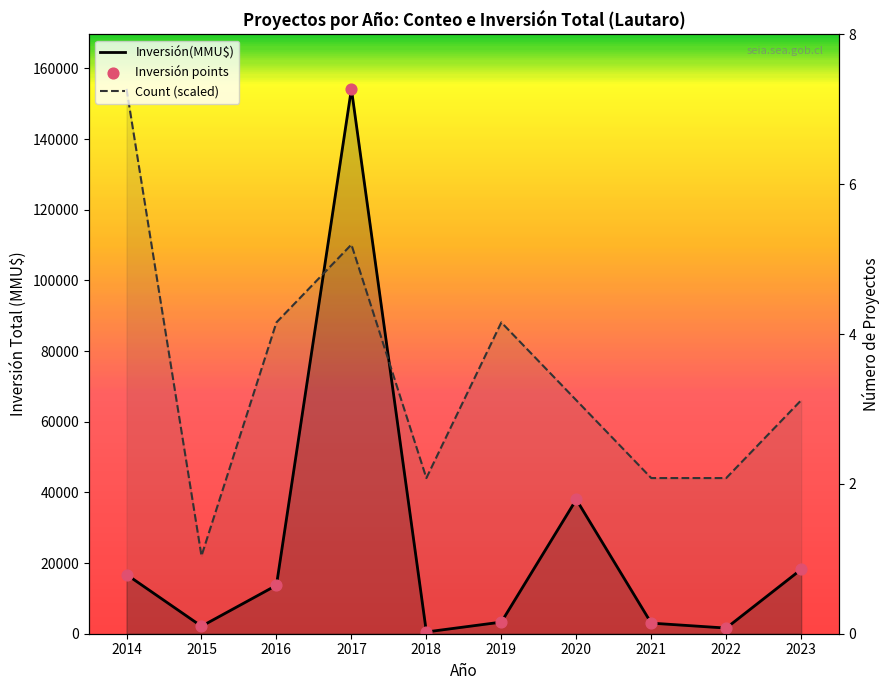

Which series contains the highest Y value?

Inversión(MMU$)